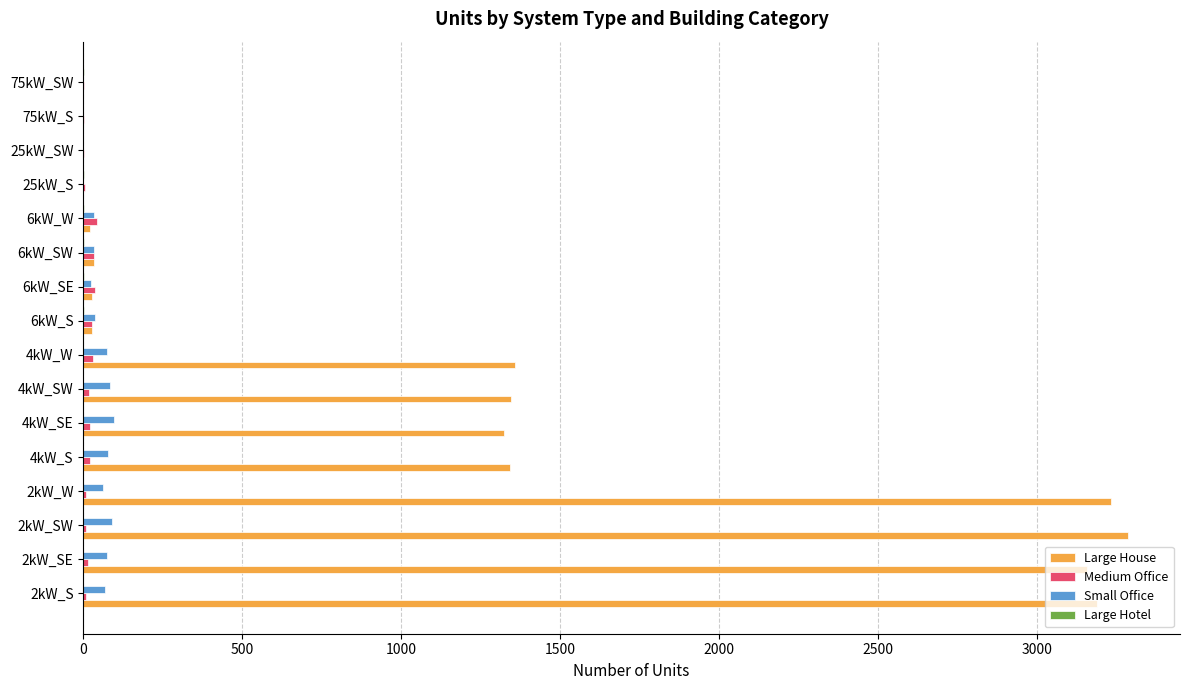

Which series changed the most between 2kW_W and 6kW_SE?

Large House